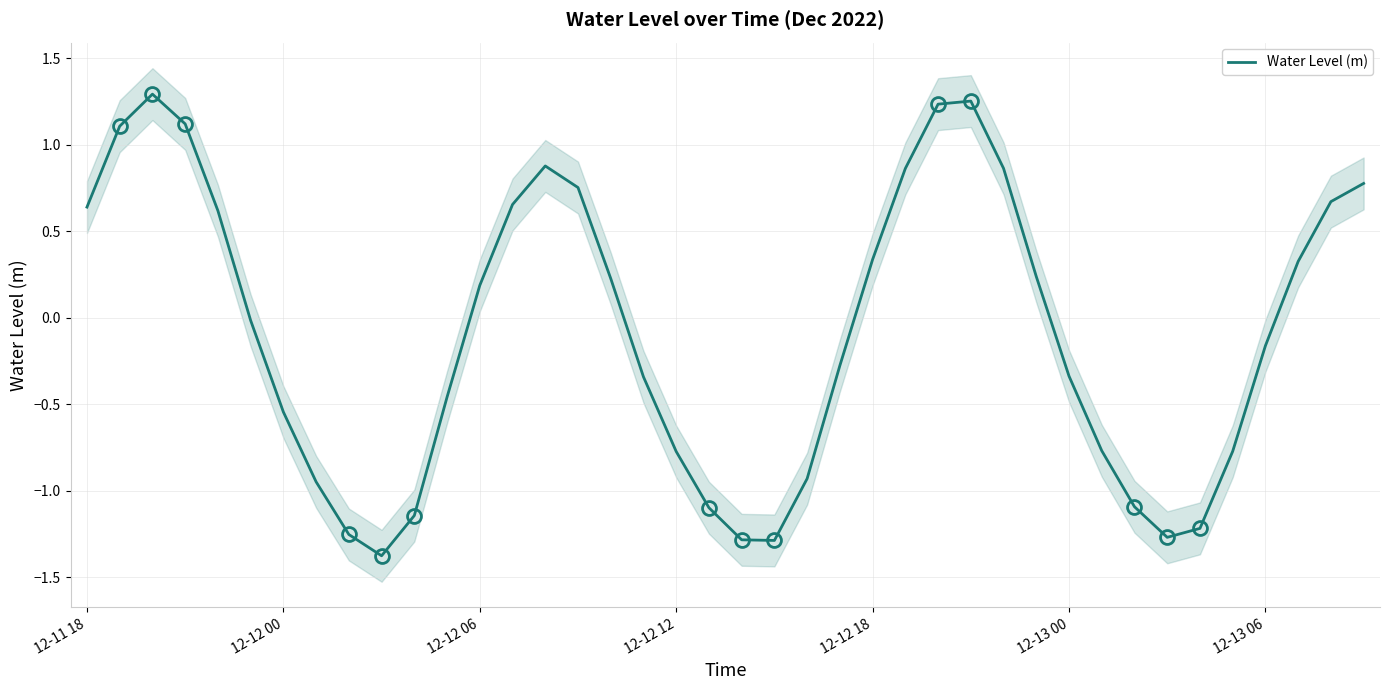

The value at 31 is -0.8. True or false?

True